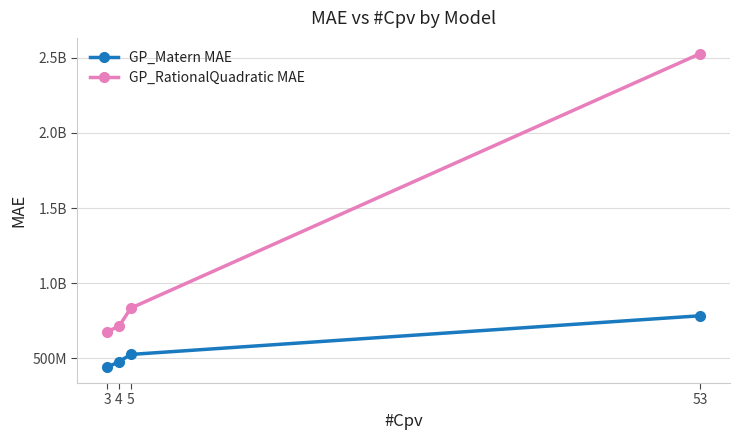

What are all the series names shown in the legend?

GP_Matern MAE, GP_RationalQuadratic MAE